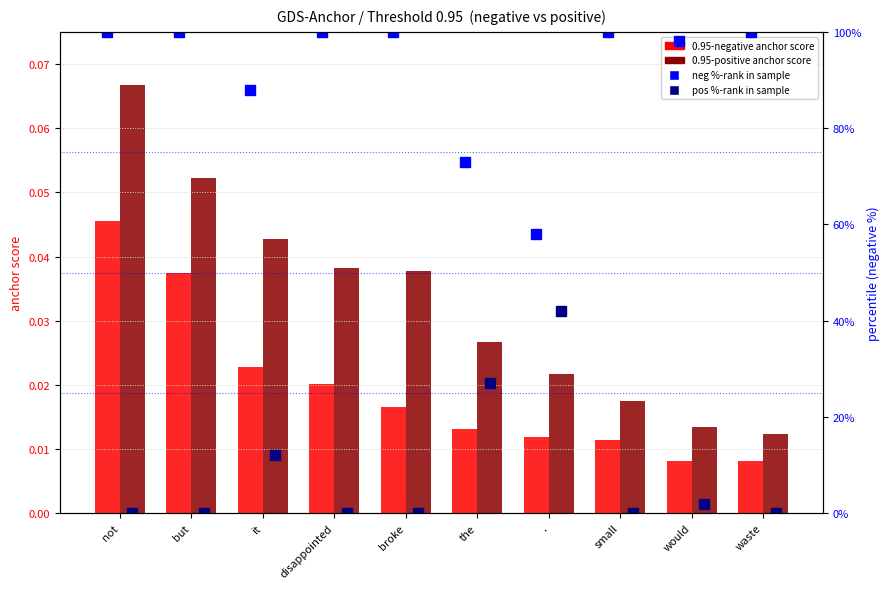

What is the label of the 1st bar from the right?

waste